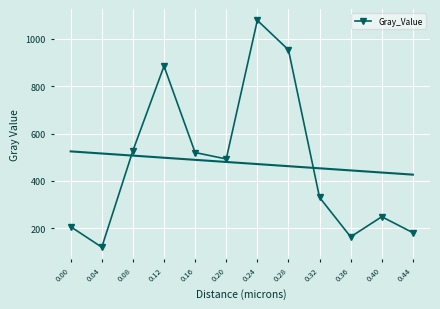

What is the difference between the maximum and second lowest values?

912.6